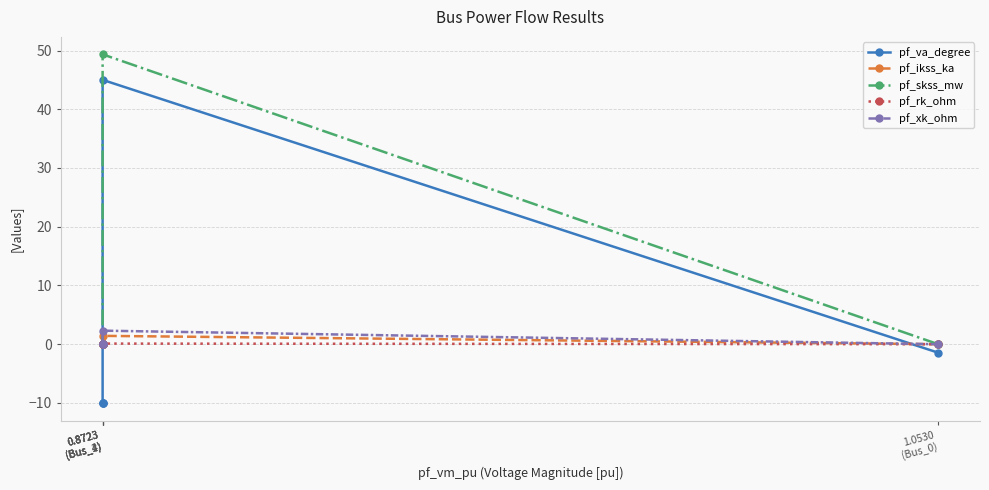

List the series in order of their peak value, lowest first.

pf_rk_ohm, pf_ikss_ka, pf_xk_ohm, pf_va_degree, pf_skss_mw